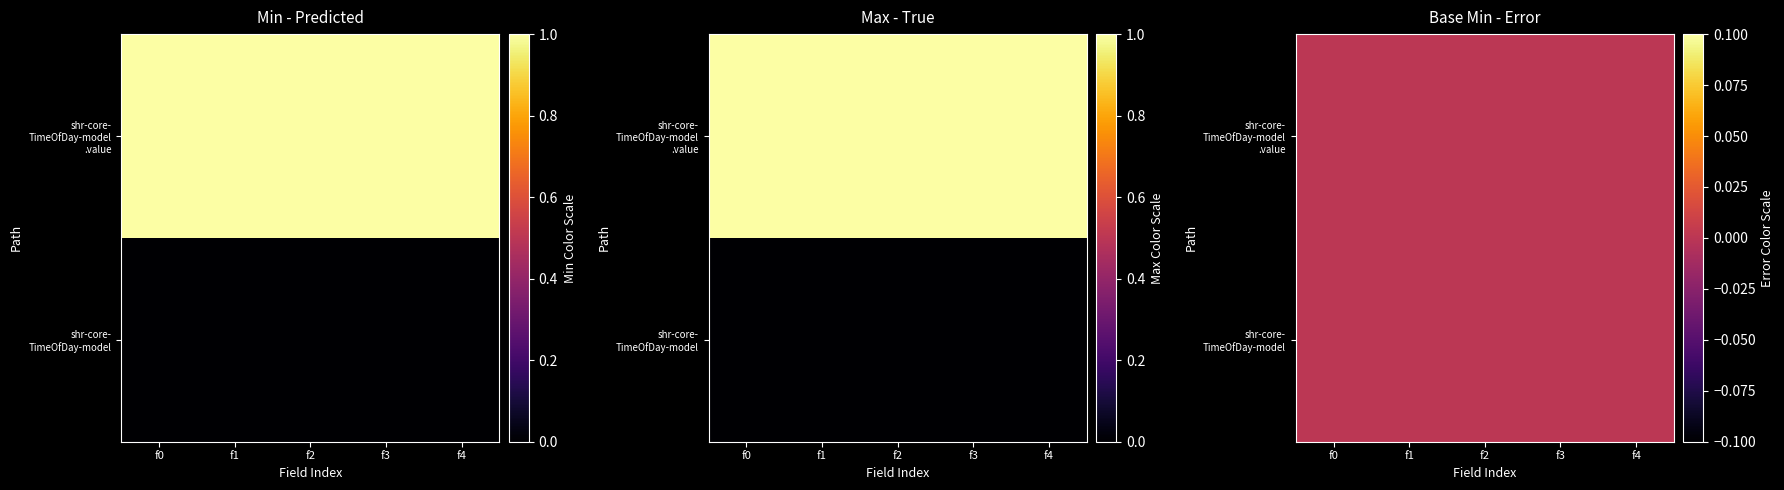

Which has a higher value, shr-core-TimeOfDay-model.value or shr-core-TimeOfDay-model?

shr-core-TimeOfDay-model.value